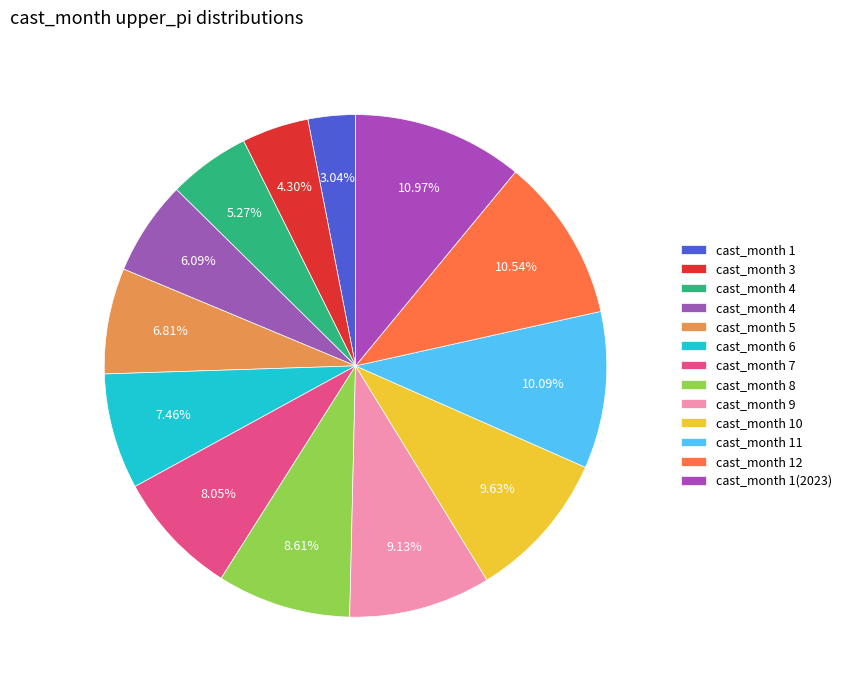

Which category has the smallest portion of the pie?

1